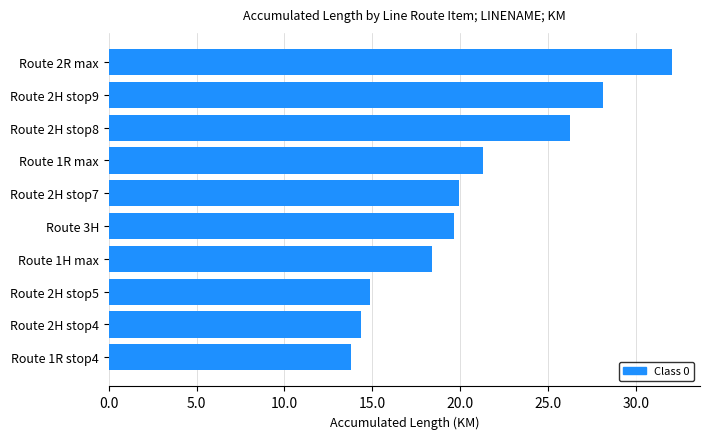

What is the difference between the second highest and minimum values?

14.3